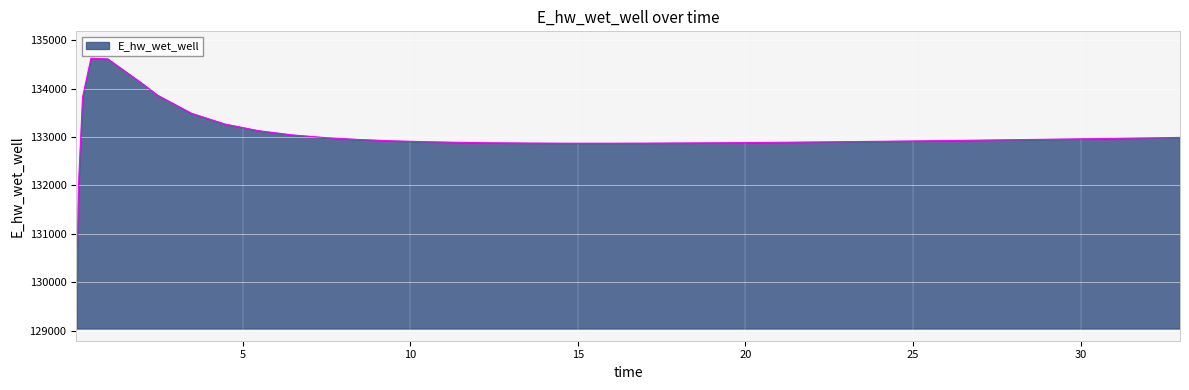

How many distinct data groups are displayed?

1